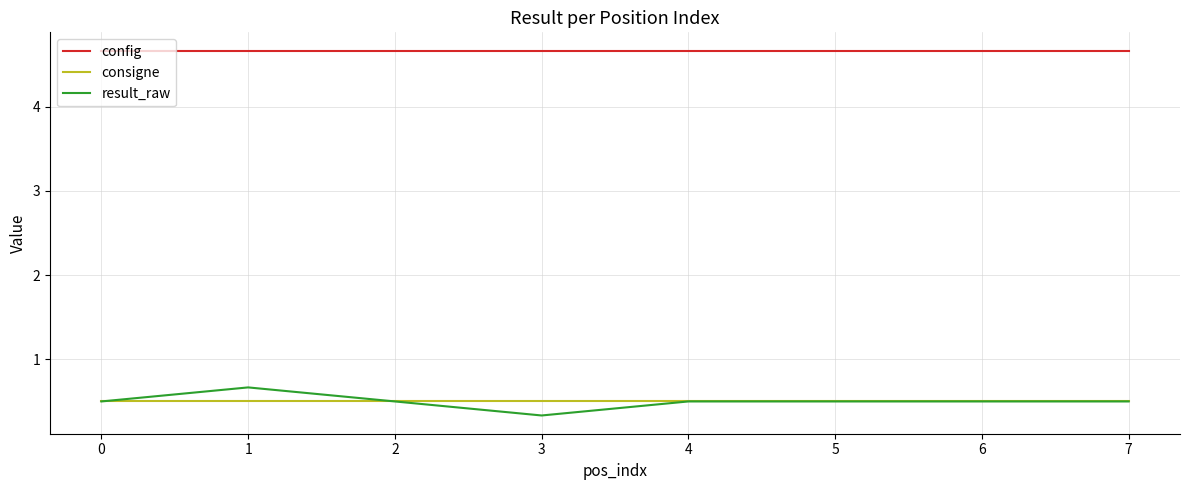

What is the minimum value shown in the chart?

0.3